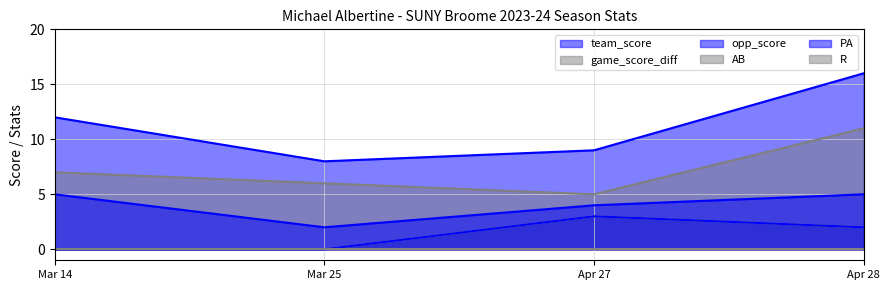

What is the spread (max minus min) of values at Apr 28?

14